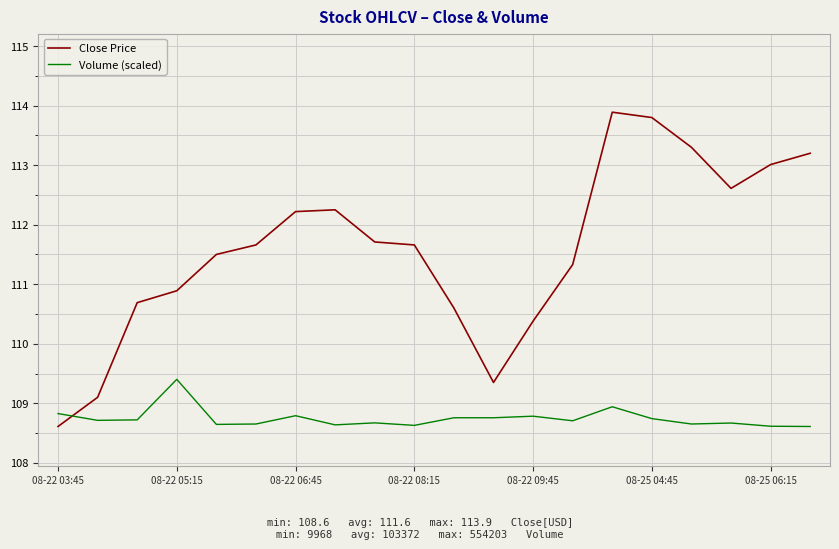

At how many categories does at least one series exceed 109?

19